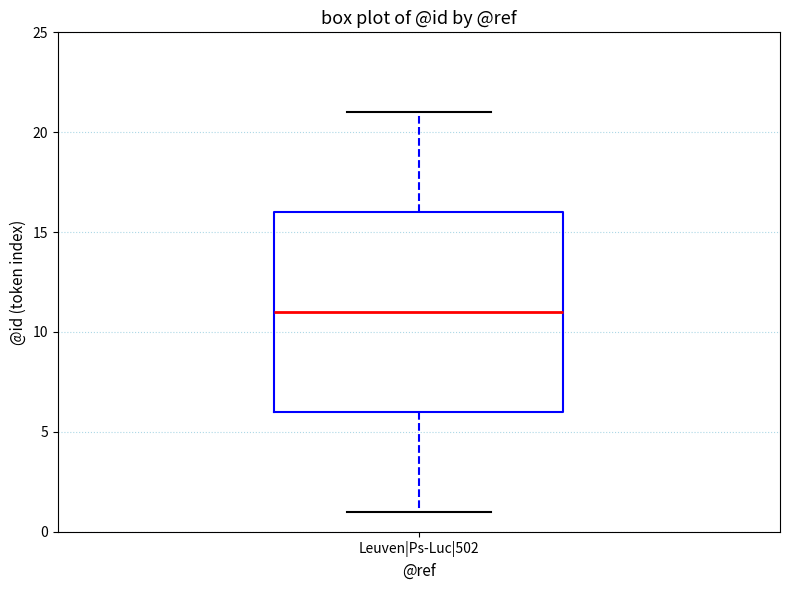

Where is the upper edge of the box for Leuven|Ps-Luc|502 on the y-axis? The values are not printed on the chart, so give them approximately, as read against the axis.

16